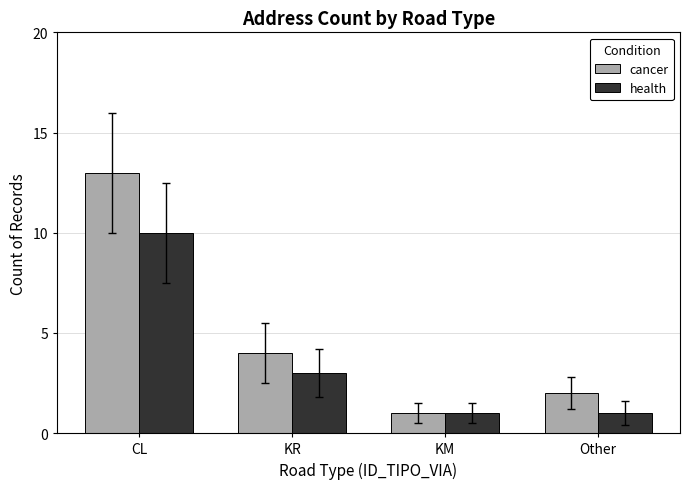

What is the minimum value for cancer?

1